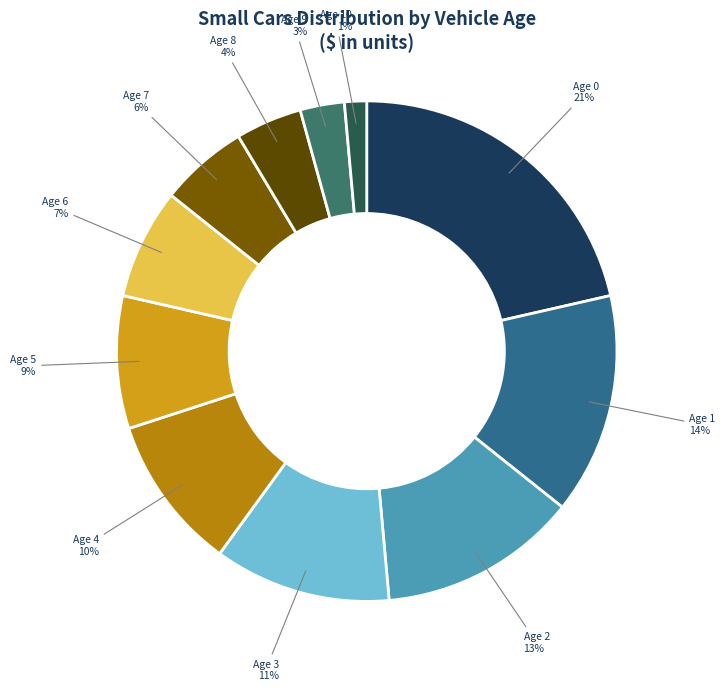

Which slice is the largest?

Age 0